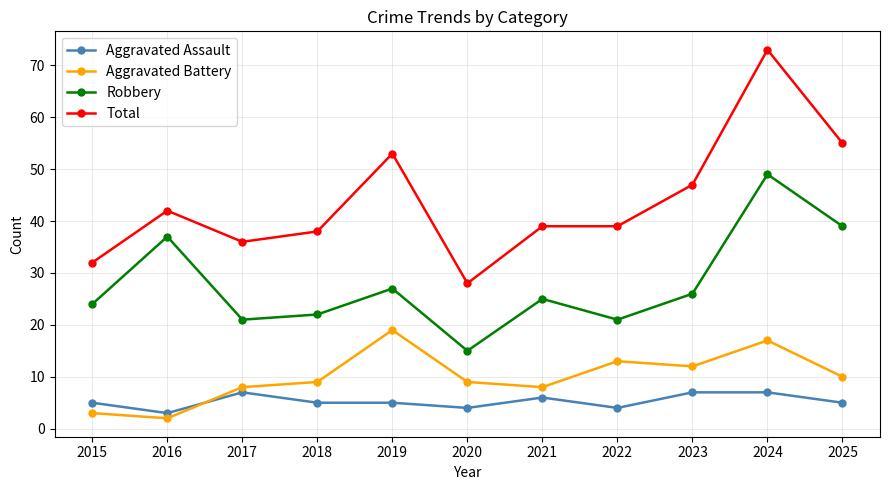

What is the lowest value of the Aggravated Assault series?

3